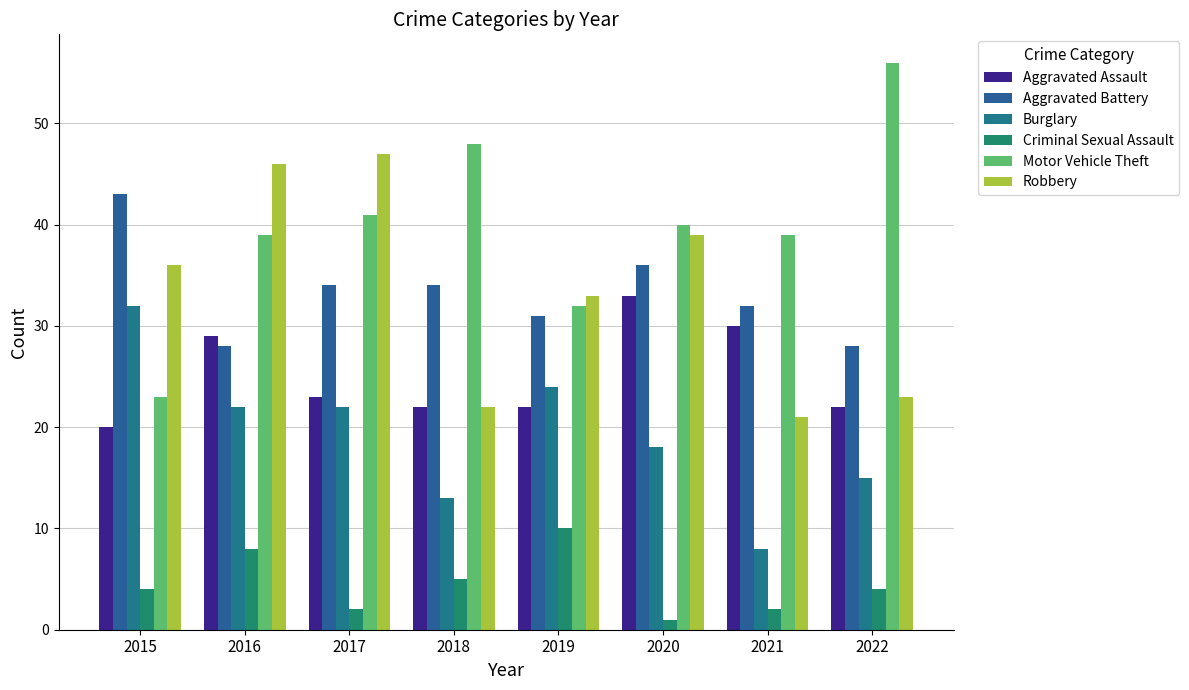

What are all the series names shown in the legend?

Aggravated Assault, Aggravated Battery, Burglary, Criminal Sexual Assault, Motor Vehicle Theft, Robbery